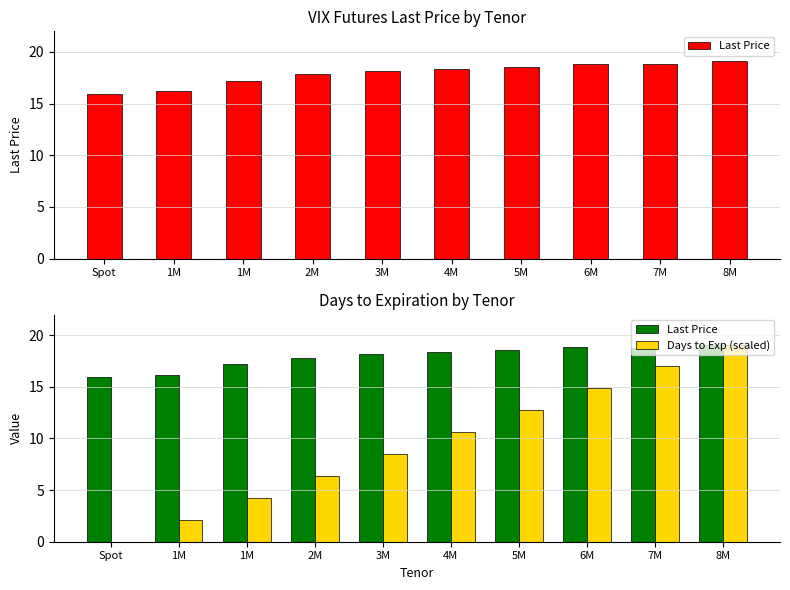

Read the Days to Exp (scaled) value at 5M.

12.7